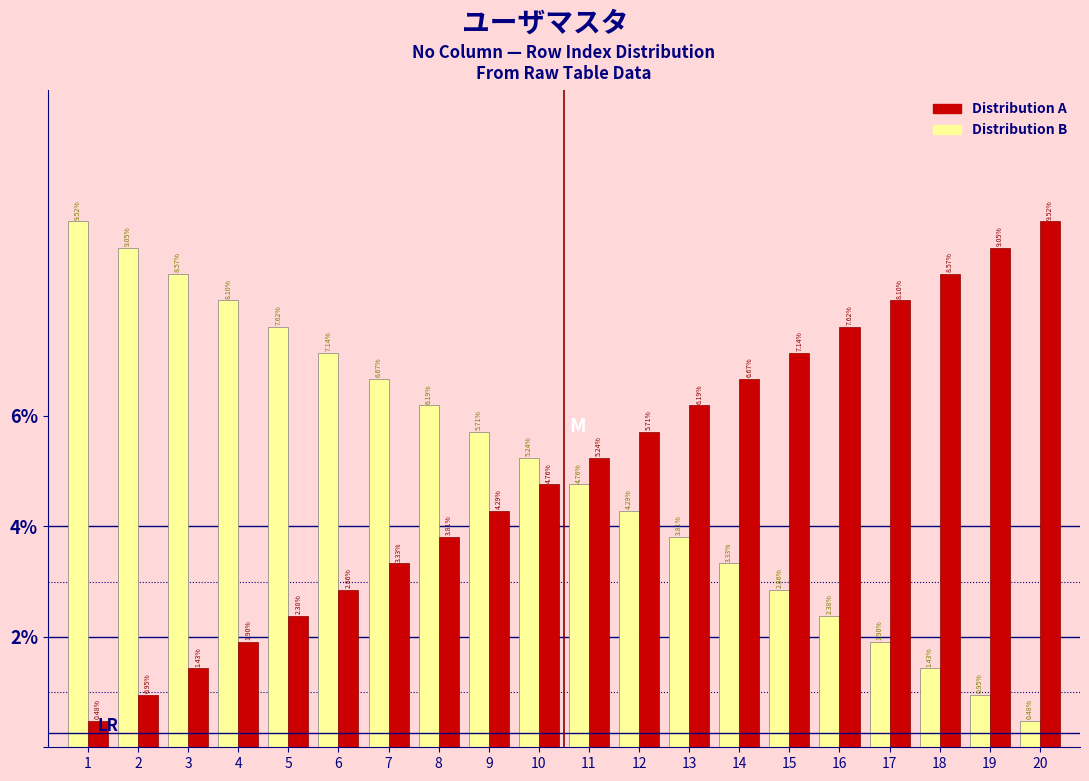

Rank the categories by Distribution A value from highest to lowest.

20, 19, 18, 17, 16, 15, 14, 13, 12, 11, 10, 9, 8, 7, 6, 5, 4, 3, 2, 1